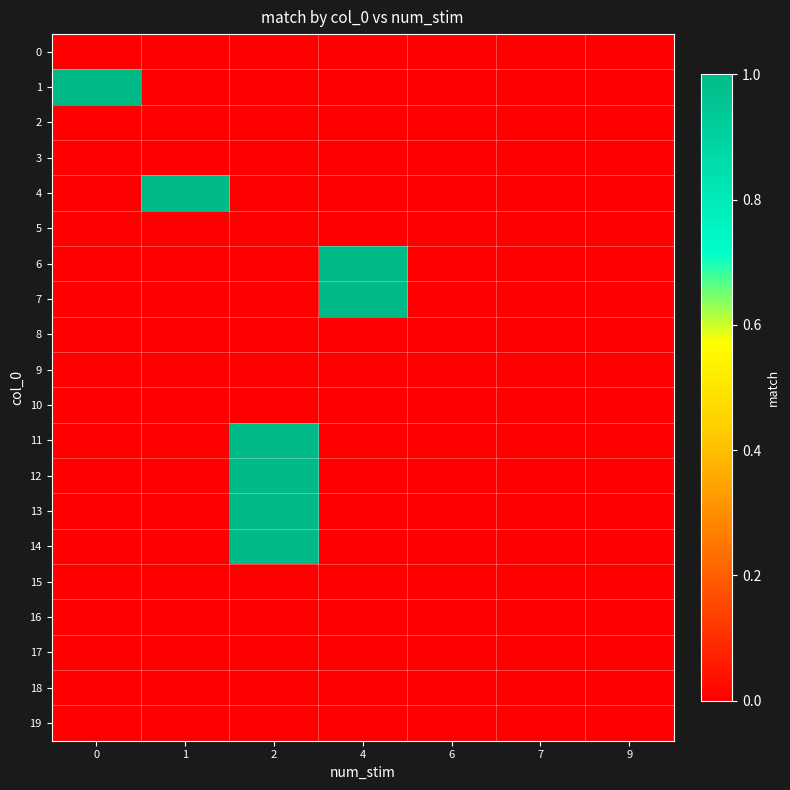

At how many categories does at least one series exceed 0?

4